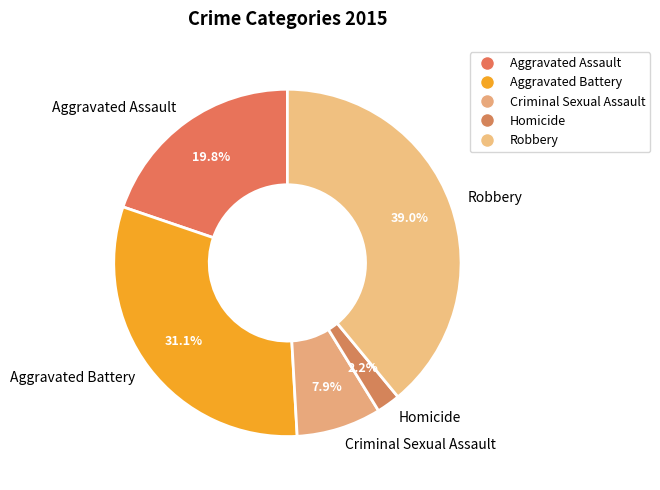

To the nearest percent, what portion does Aggravated Assault represent?

20%